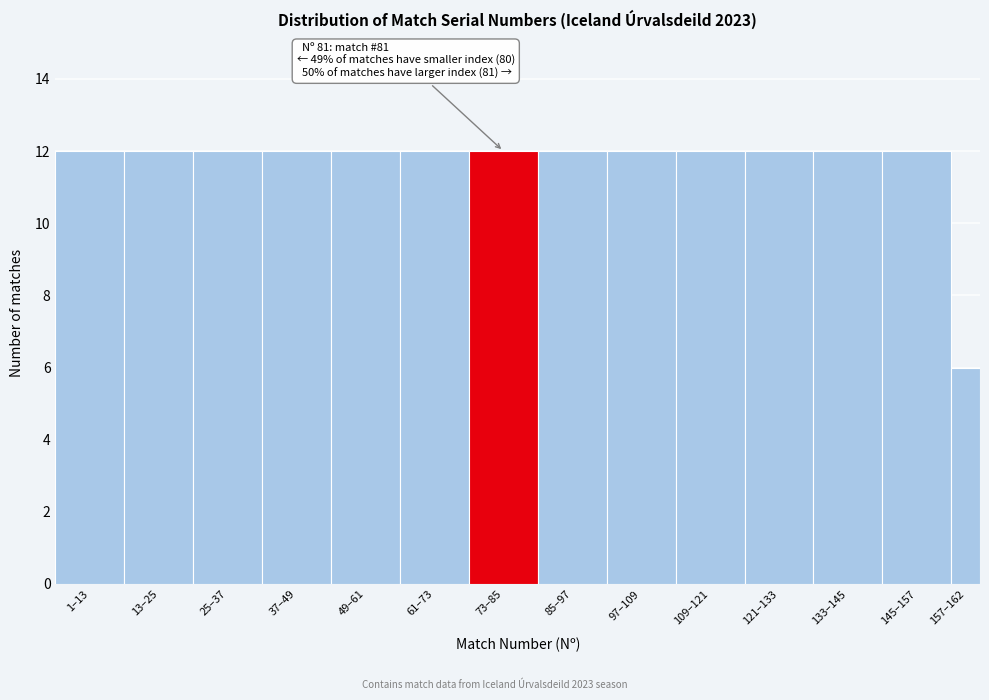

Reading left to right, what are all the values shown in this chart?

1–13=12	13–25=12	25–37=12	37–49=12	49–61=12	61–73=12	73–85=12	85–97=12	97–109=12	109–121=12	121–133=12	133–145=12	145–157=12	157–162=6